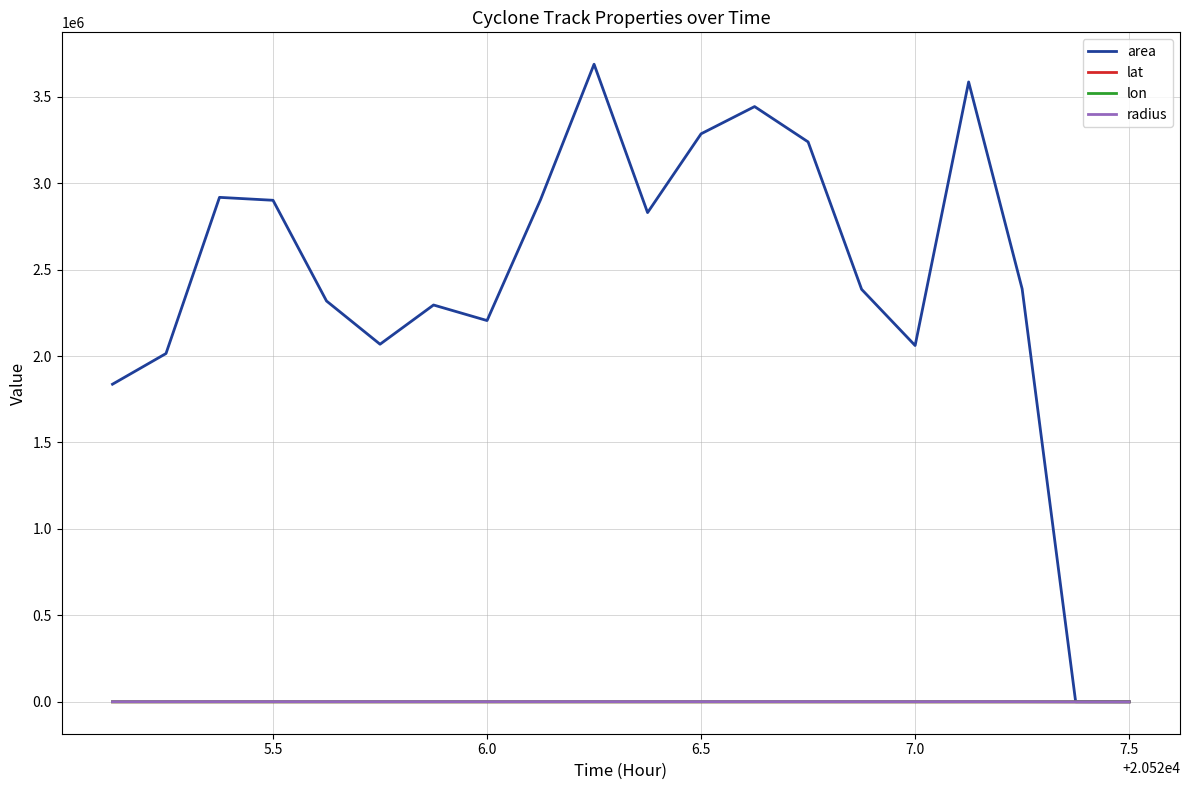

Which series has the widest spread of values?

area